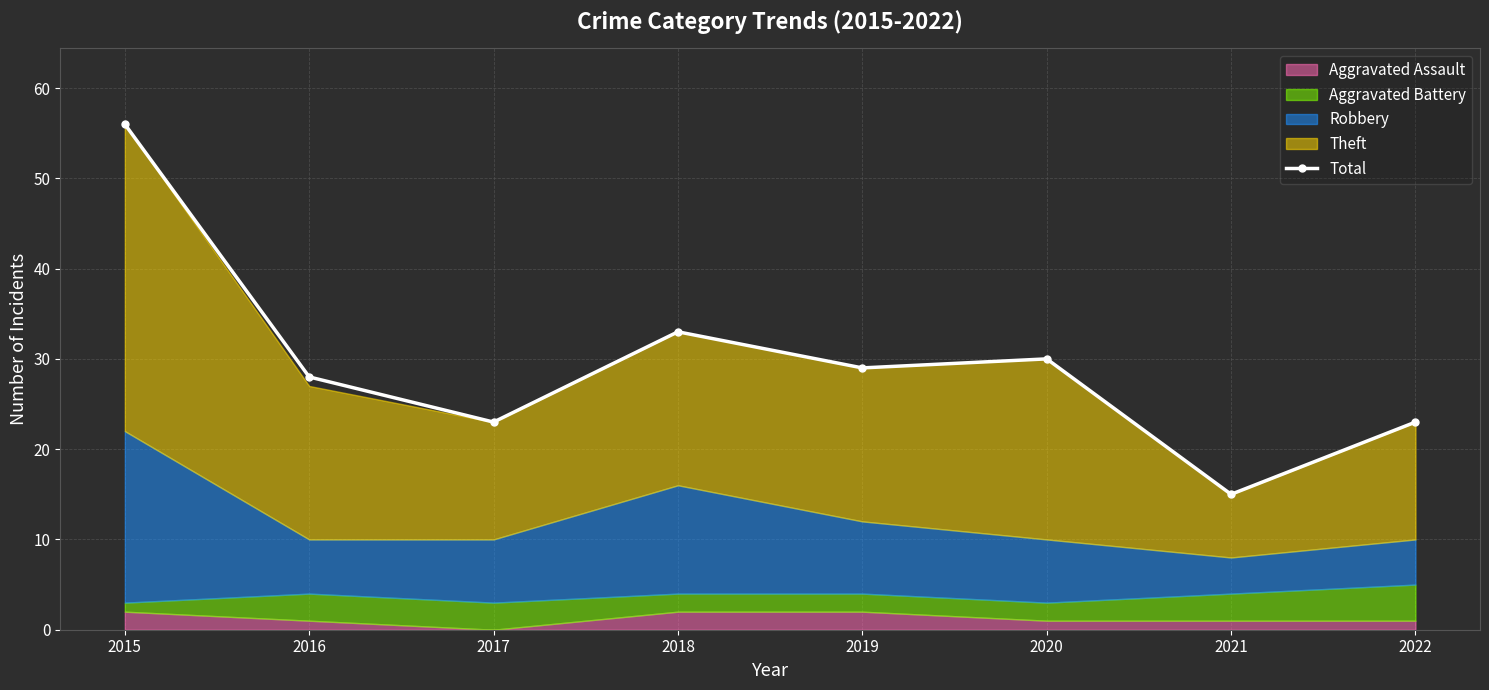

Rank the categories by value from highest to lowest.

2015, 2018, 2020, 2019, 2016, 2017, 2022, 2021